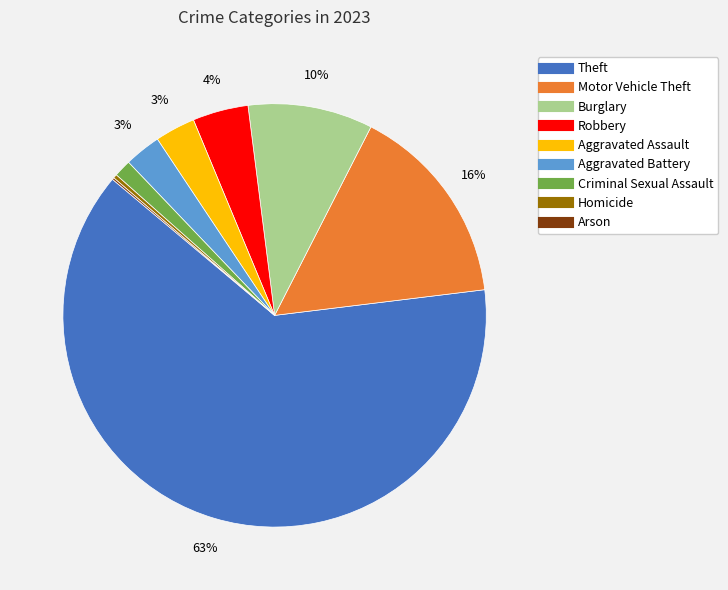

To the nearest percent, what is the difference between the largest and smallest slice percentages?

63%